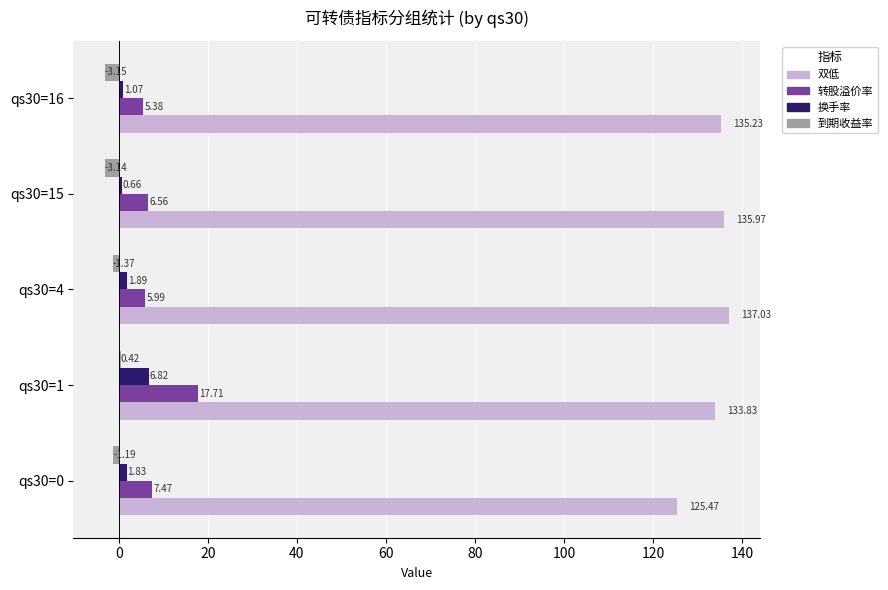

Which series changed the most between qs30=4 and qs30=16?

双低